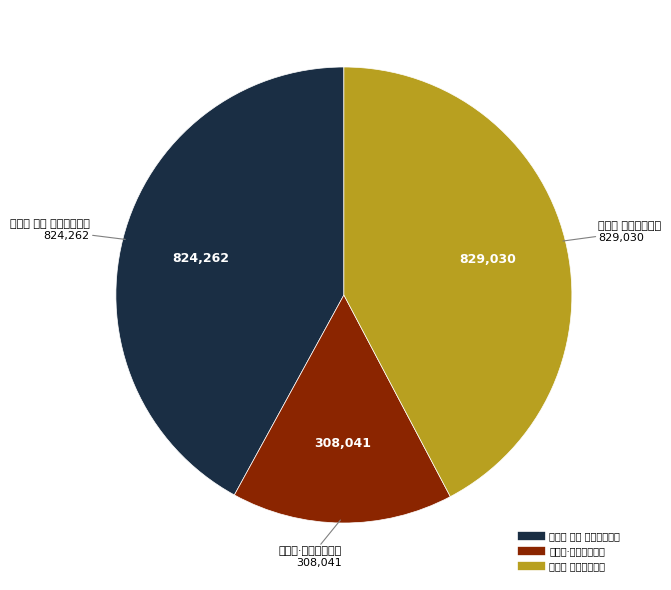

Combined, do 玉莲花 送春，柬牧稀 and 玉莲花·送春，柬牧稀 account for over 50%?

Yes